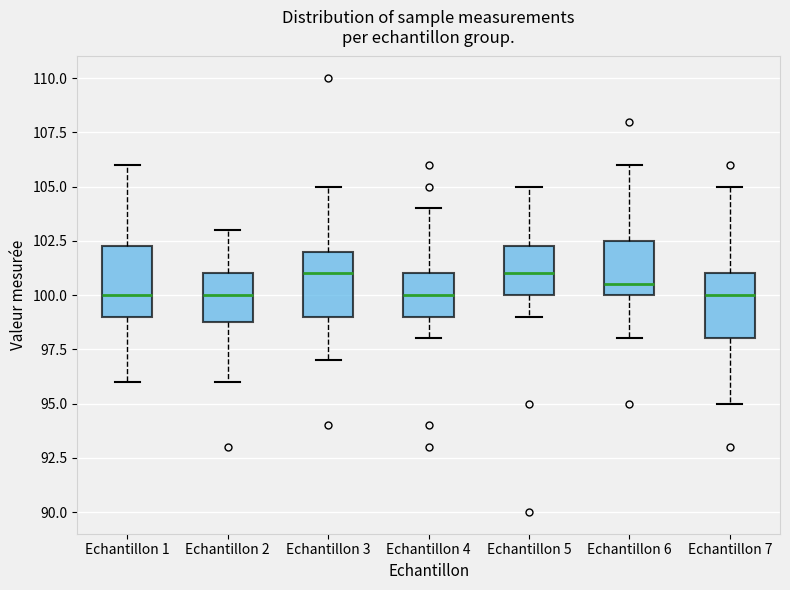

Reading left to right, read every box against the y-axis: the position of its median line, the range the box covers, and the ends of its whiskers. The values are not printed on the chart, so give them approximately, as read against the axis.

Echantillon 1: median 100.0, box 99.0 to 102.5, whiskers 96.0 to 106.0
Echantillon 2: median 100.0, box 99.0 to 101.0, whiskers 96.0 to 103.0
Echantillon 3: median 101.0, box 99.0 to 102.0, whiskers 97.0 to 105.0
Echantillon 4: median 100.0, box 99.0 to 101.0, whiskers 98.0 to 104.0
Echantillon 5: median 101.0, box 100.0 to 102.5, whiskers 99.0 to 105.0
Echantillon 6: median 100.5, box 100.0 to 102.5, whiskers 98.0 to 106.0
Echantillon 7: median 100.0, box 98.0 to 101.0, whiskers 95.0 to 105.0